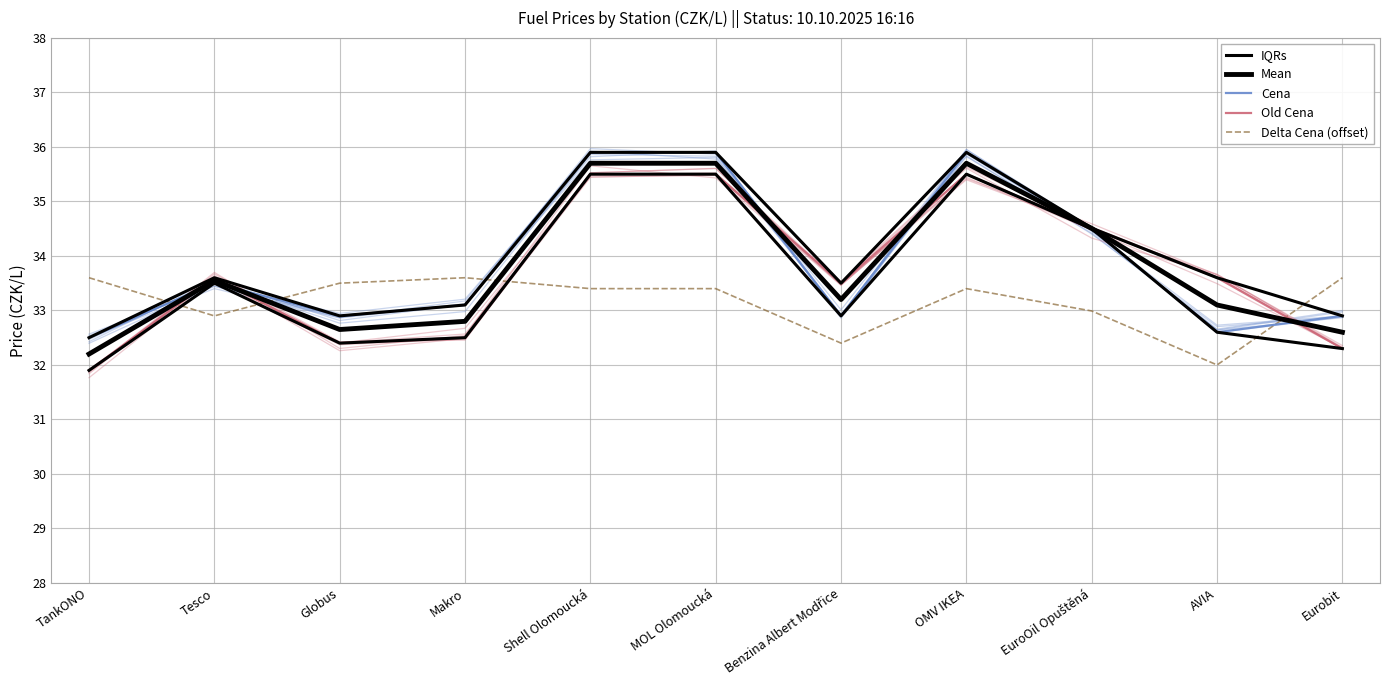

How many categories are shown in the chart?

11